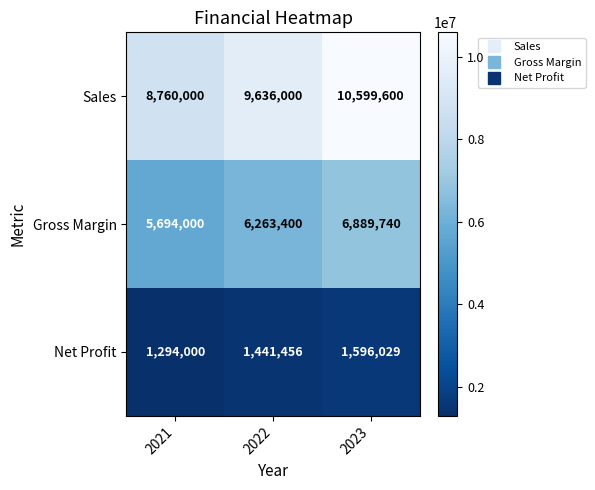

At 2022, list the series in order from largest to smallest.

Sales, Gross Margin, Net Profit